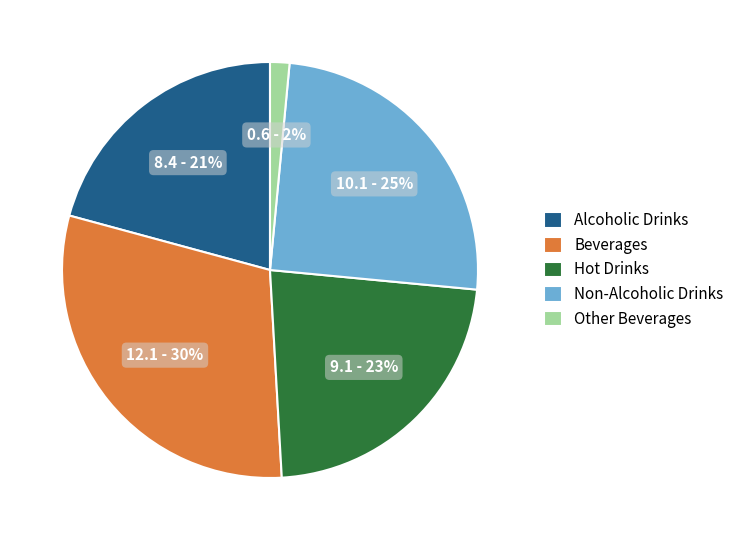

Combined, do Beverages and Non-Alcoholic Drinks account for over 50%?

Yes